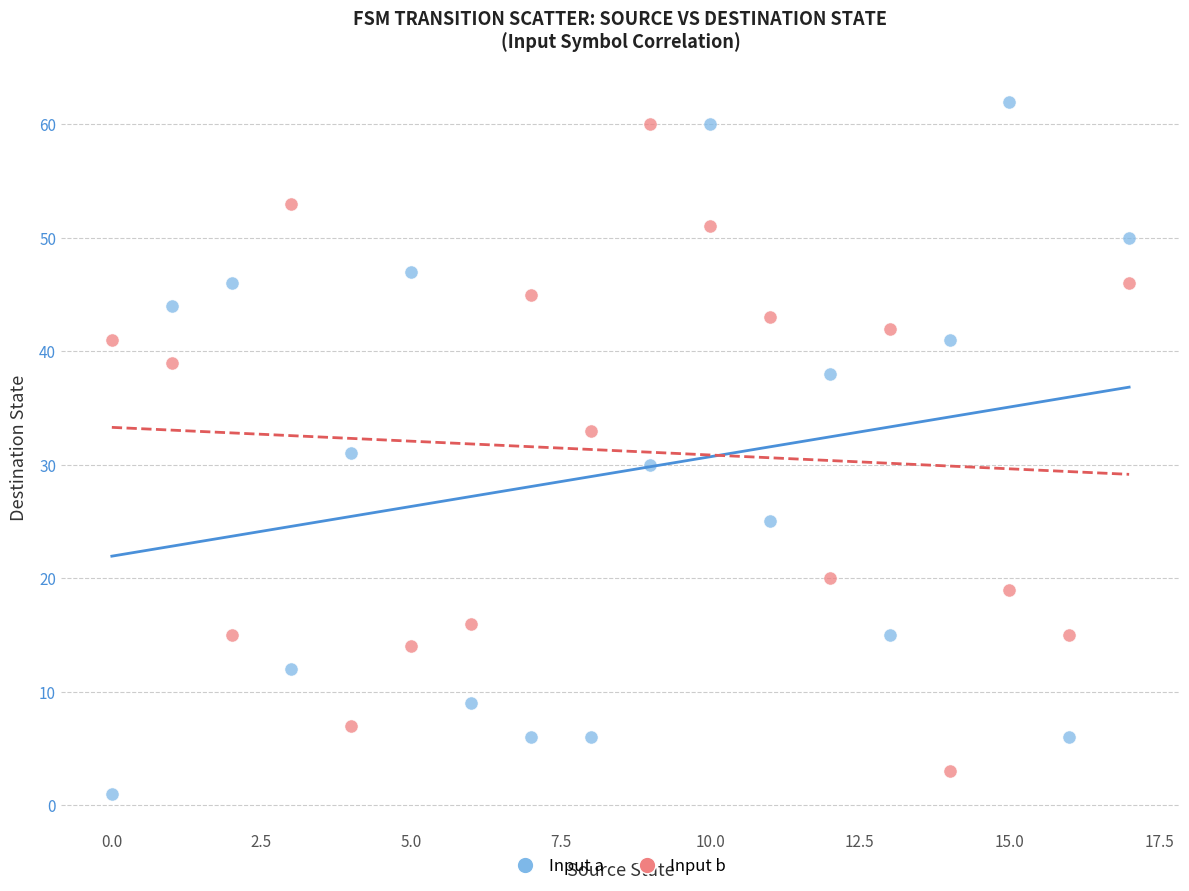

Across all data points, what is the range of Y values (max minus min)?

61